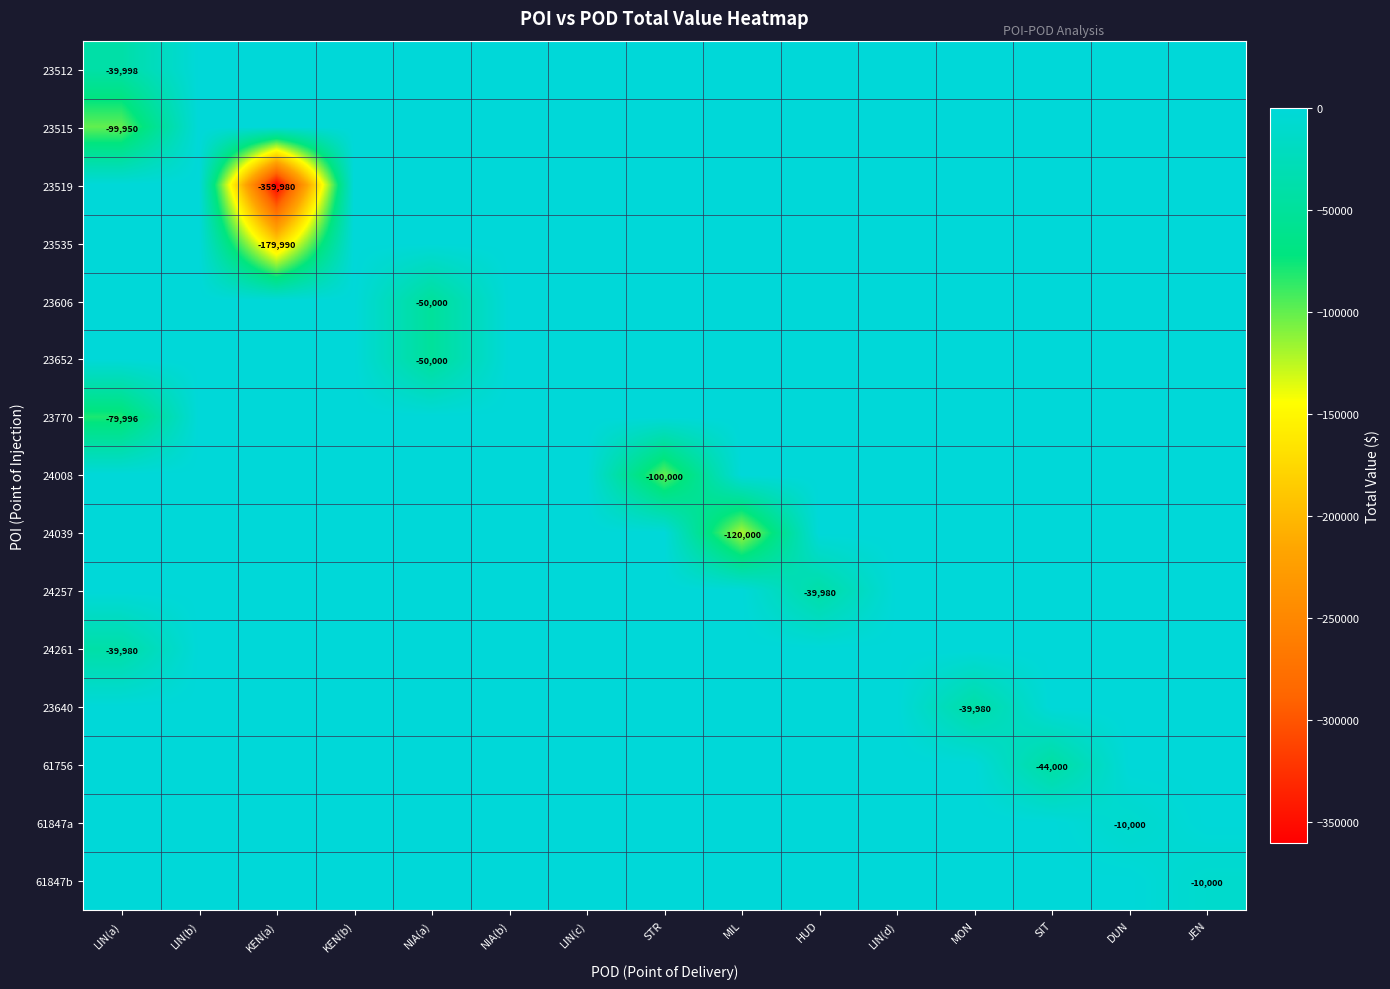

The 23770 series shows -119661 at LIN(a). True or false?

False